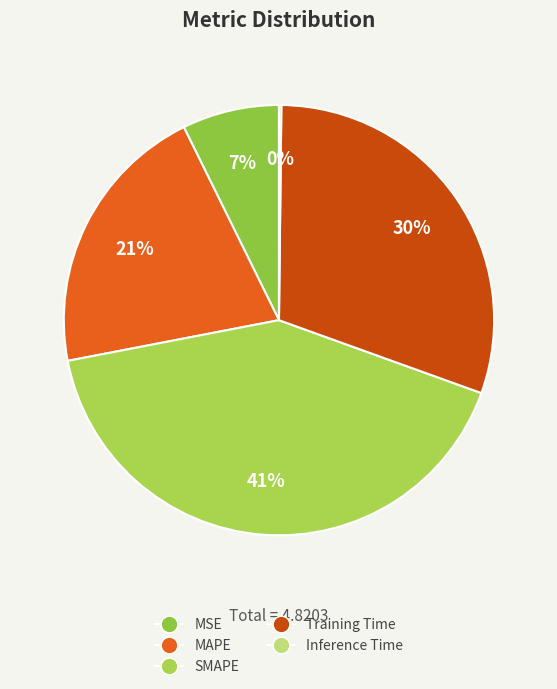

What is the smallest slice in the pie chart?

Inference Time